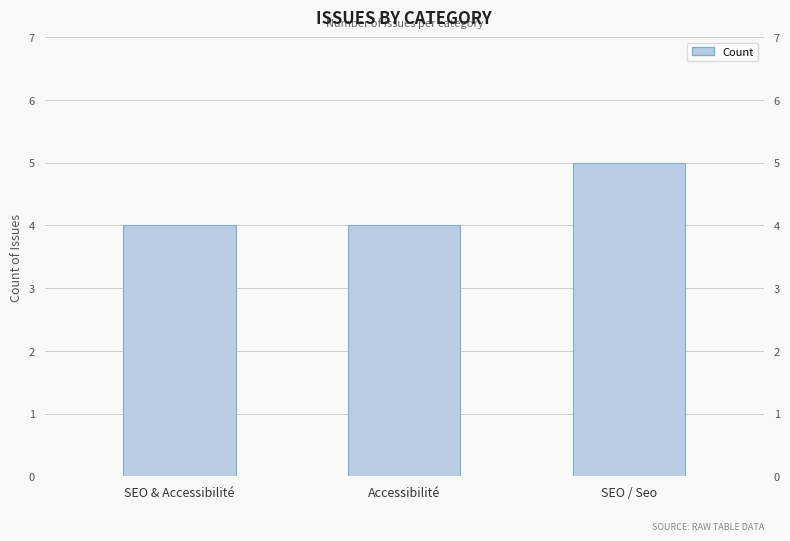

How many bars are there in total?

3